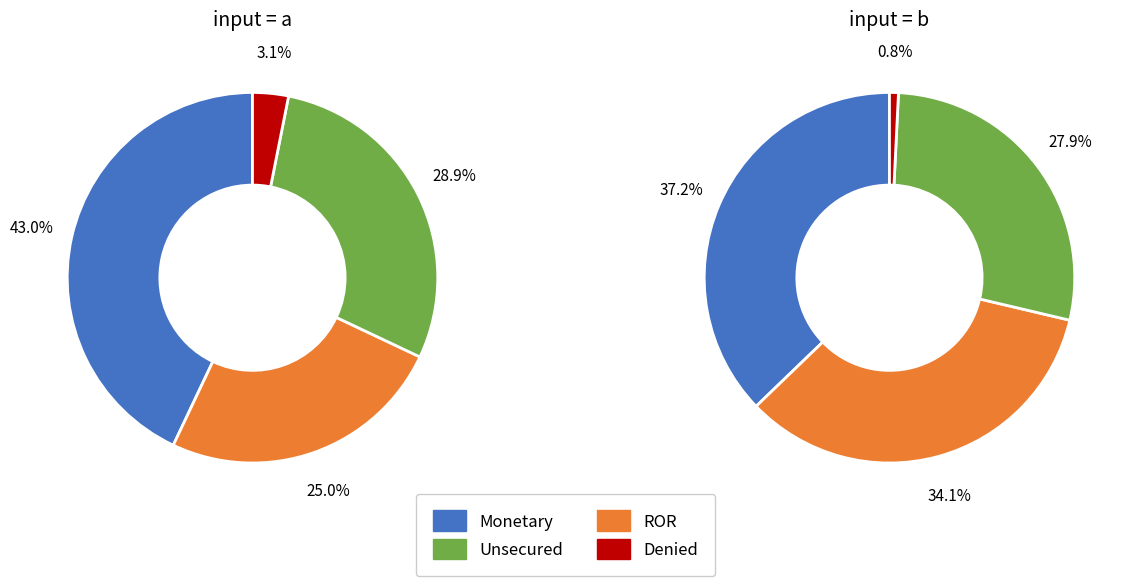

Is it true that 1 is 38% of the pie?

False